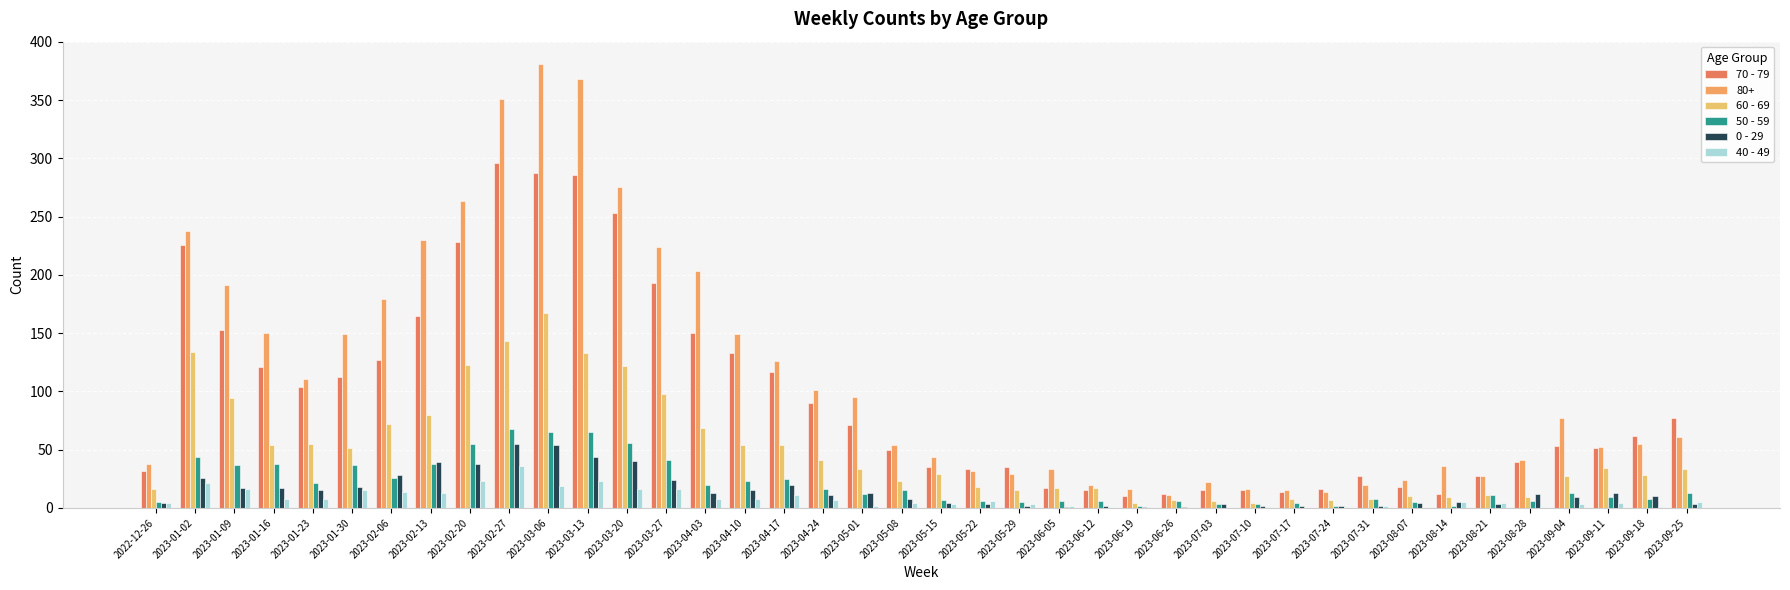

What is the label of the 20th bar from the right?

2023-05-15